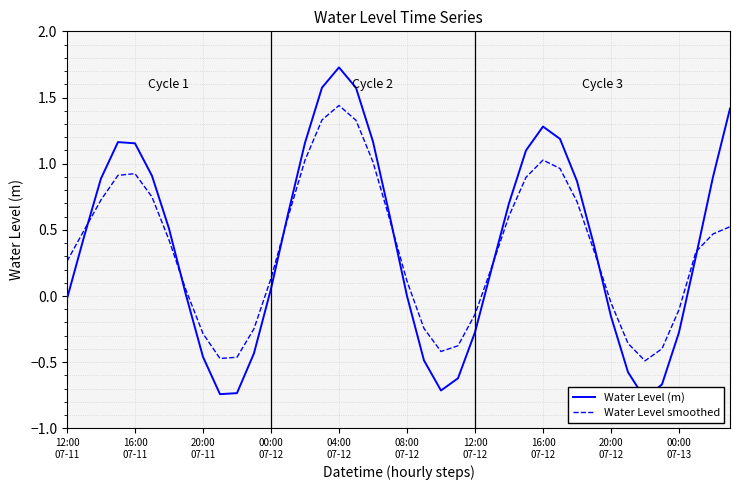

Reading left to right, transcribe all the data shown in this chart.

Water Level (m): -0.0	0.4	0.9	1.2	1.2	0.9	0.5	0.0	-0.5	-0.7	-0.7	-0.4	0.1	0.6	1.2	1.6	1.7	1.6	1.2	0.6	0.0	-0.5	-0.7	-0.6	-0.3	0.2	0.7	1.1	1.3	1.2	0.9	0.4	-0.2	-0.6	-0.8	-0.7	-0.3	0.3	0.9	1.4
Water Level smoothed: 0.3	0.5	0.7	0.9	0.9	0.7	0.4	0.0	-0.3	-0.5	-0.5	-0.2	0.1	0.6	1.0	1.3	1.4	1.3	1.0	0.6	0.1	-0.2	-0.4	-0.4	-0.1	0.2	0.6	0.9	1.0	1.0	0.7	0.3	-0.1	-0.4	-0.5	-0.4	-0.1	0.3	0.5	0.5